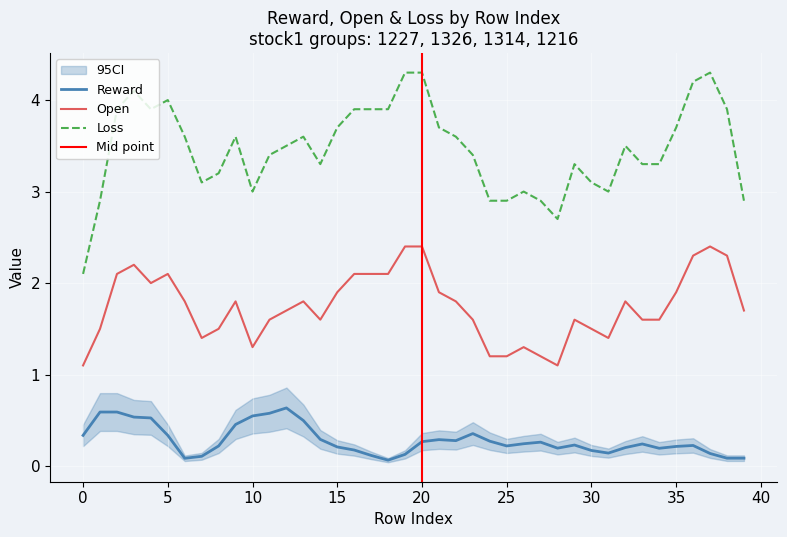

What is the sum of all reward values?

11.6